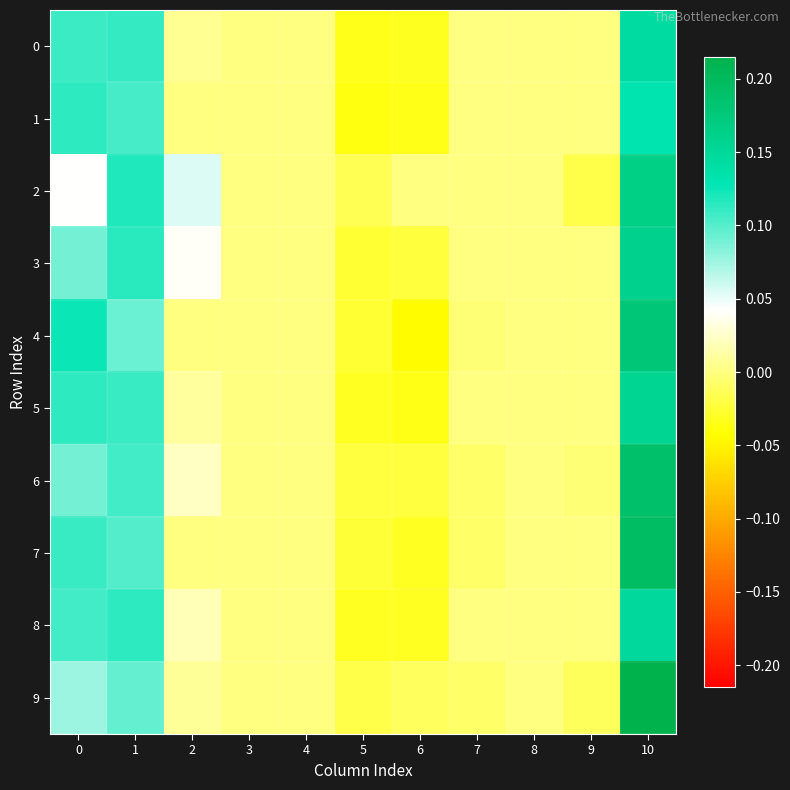

List the series in order of their peak value, lowest first.

1, 0, 8, 5, 3, 2, 4, 6, 7, 9